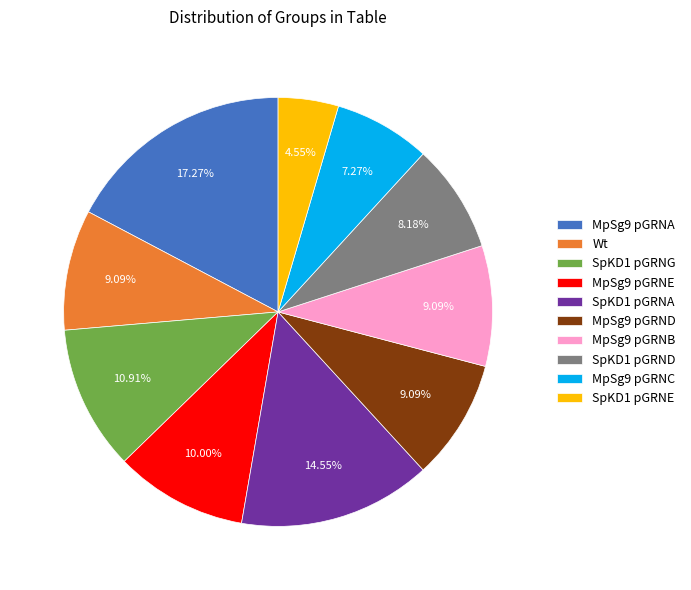

Combined, do MpSg9 pGRNC and MpSg9 pGRNA account for over 50%?

No